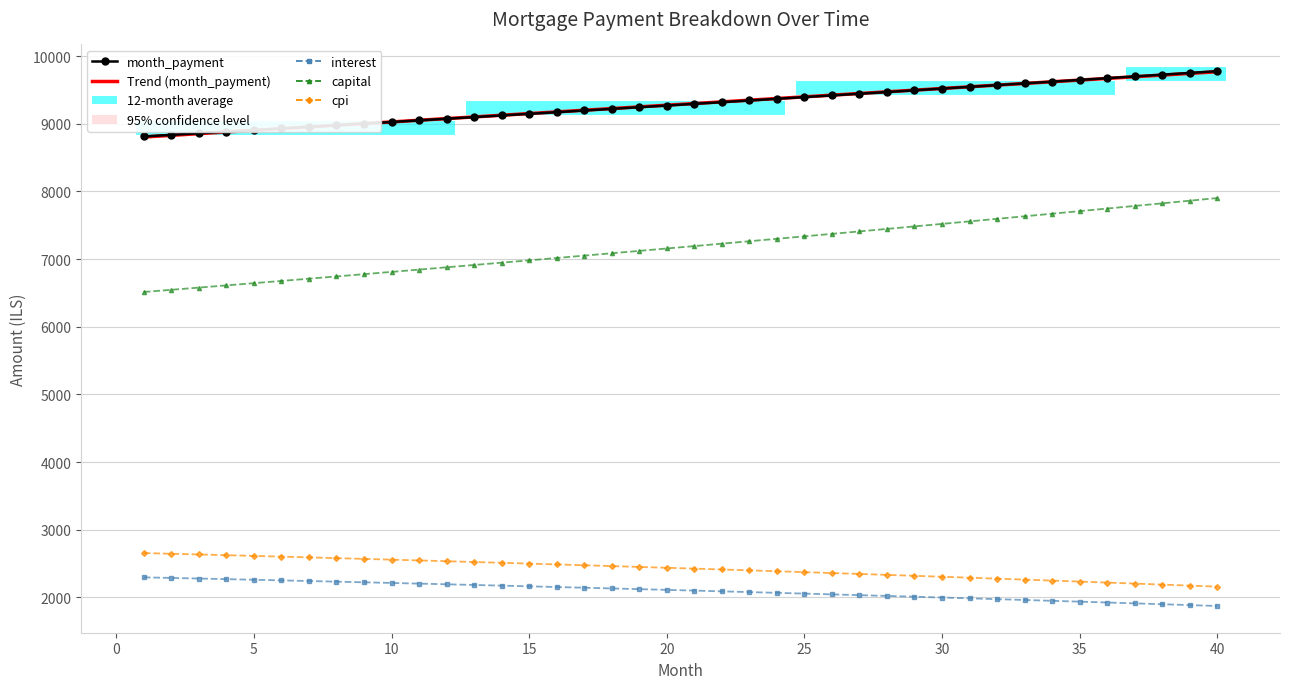

What is the approximate value of month at 40?

9775.7